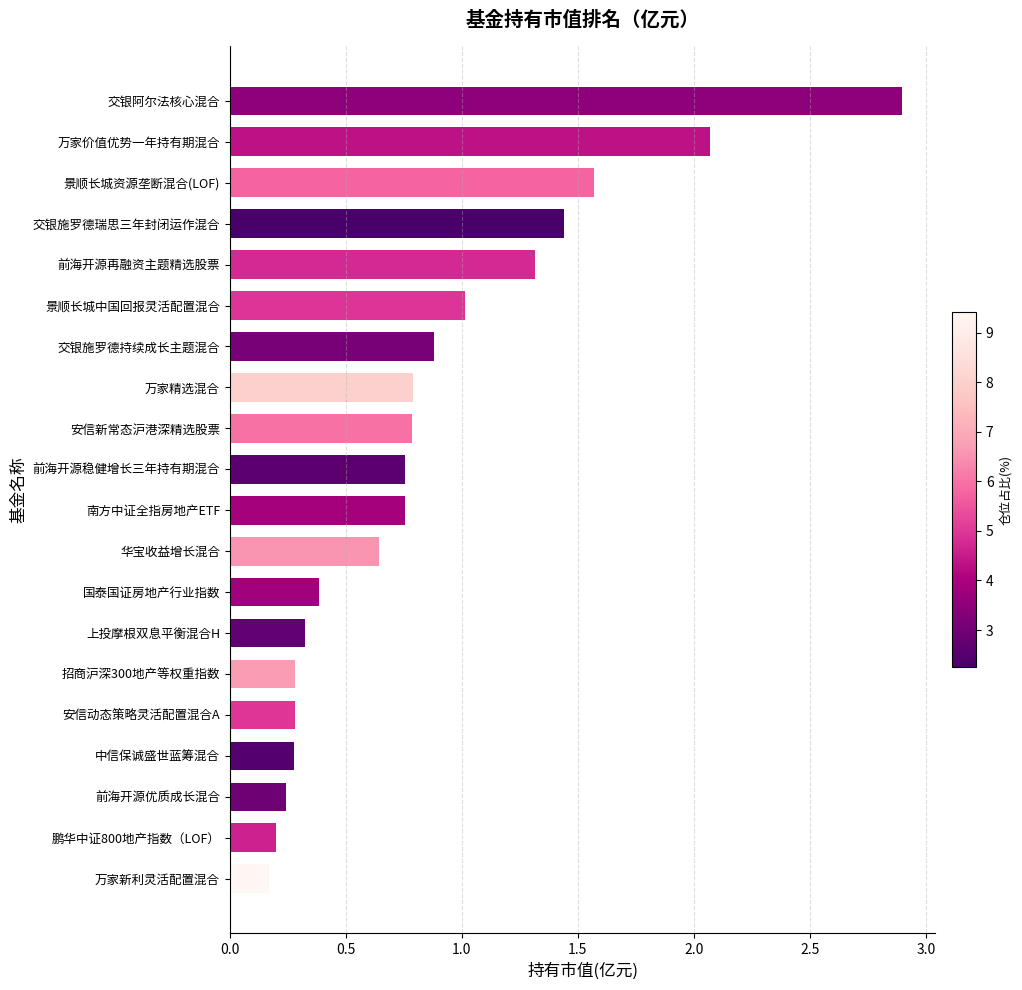

Which has a higher value, 交银施罗德持续成长主题混合 or 鹏华中证800地产指数（LOF）?

交银施罗德持续成长主题混合